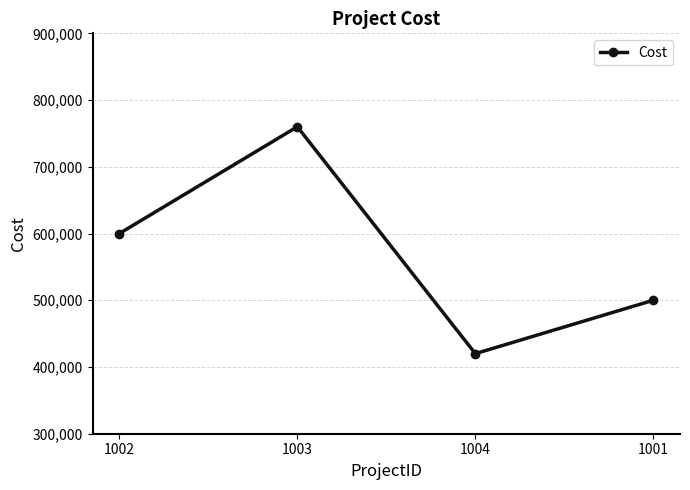

Where is the first local minimum?

1004